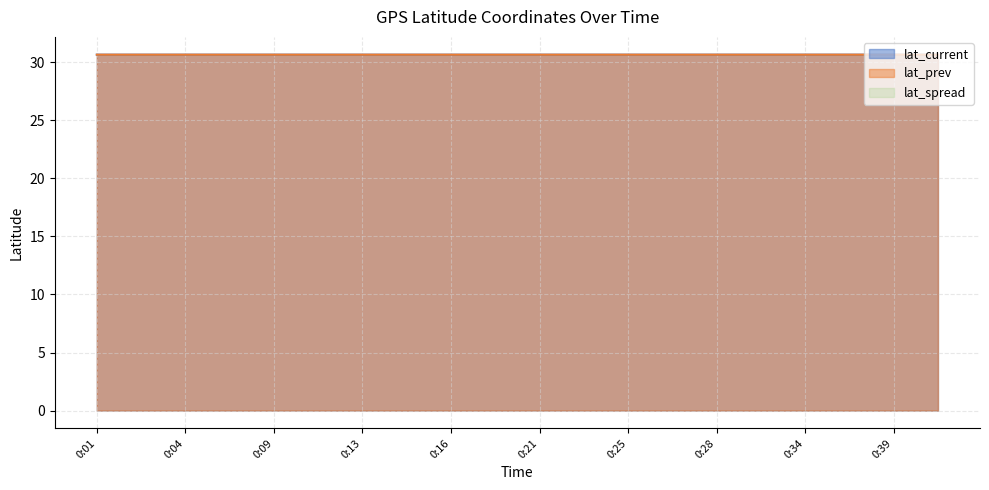

Where is the first local minimum for lat_prev?

0:04